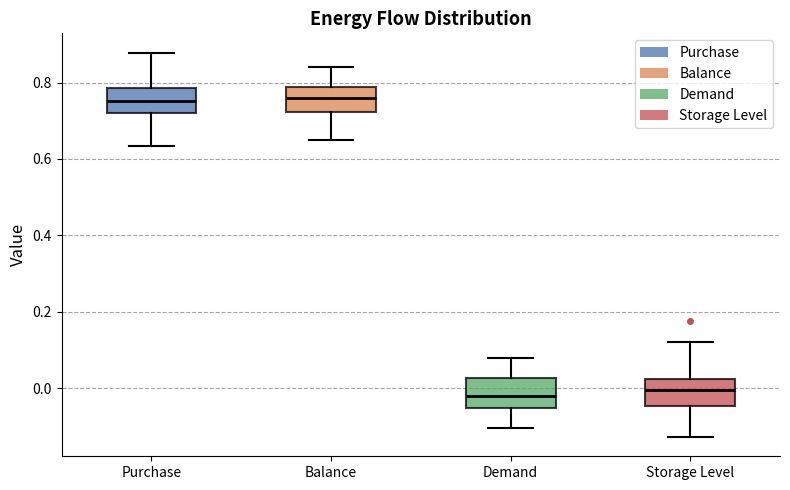

Reading left to right, read every box against the y-axis: the position of its median line, the range the box covers, and the ends of its whiskers. The values are not printed on the chart, so give them approximately, as read against the axis.

Purchase: median 0.76, box 0.72 to 0.78, whiskers 0.64 to 0.88
Balance: median 0.76, box 0.72 to 0.78, whiskers 0.64 to 0.84
Demand: median -0.02, box -0.06 to 0.02, whiskers -0.10 to 0.08
Storage Level: median 0.00, box -0.04 to 0.02, whiskers -0.12 to 0.12